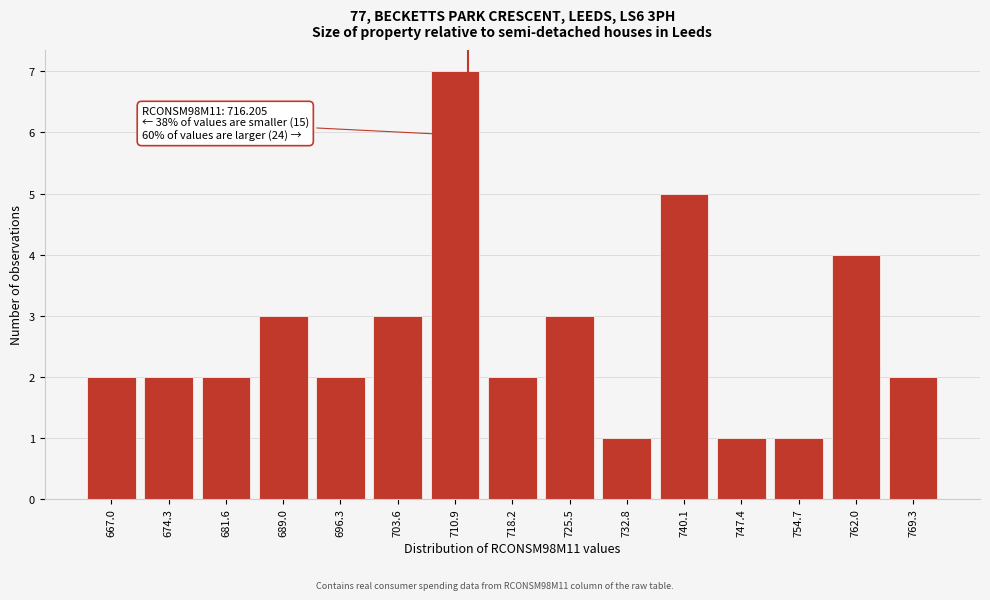

Reading right to left, extract all data points from this chart.

2	4	1	1	5	1	3	2	7	3	2	3	2	2	2